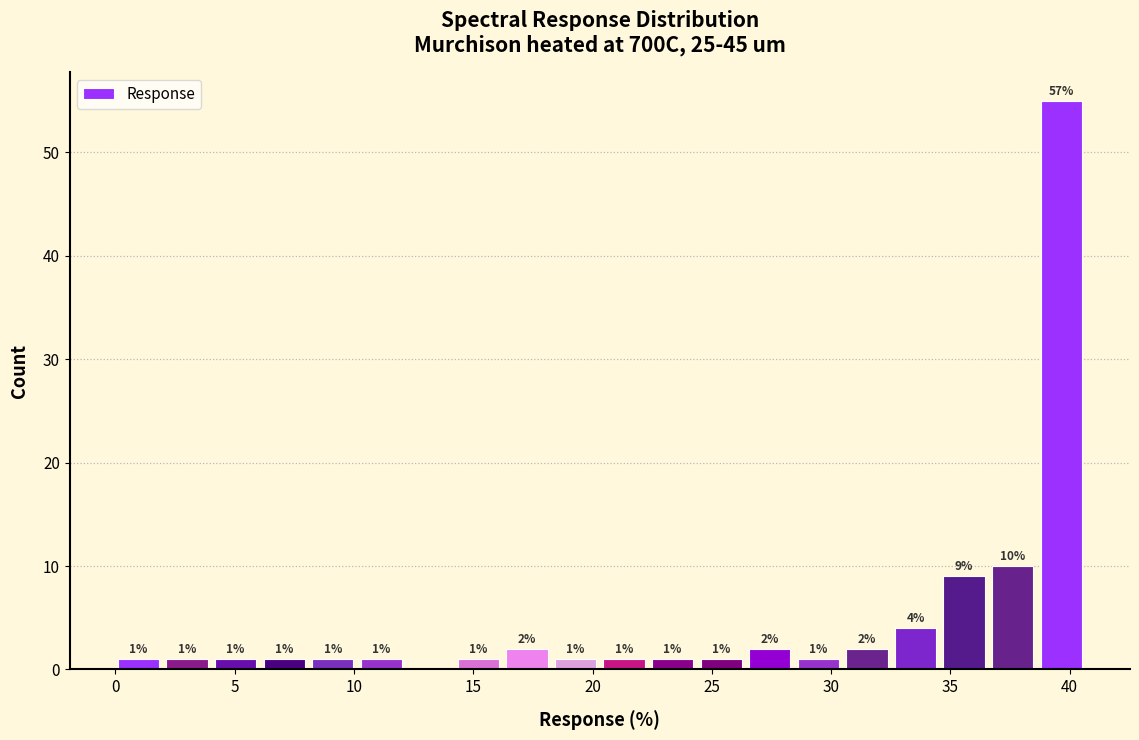

Which range on the x-axis has the tallest bar?

39.0 to 41.0